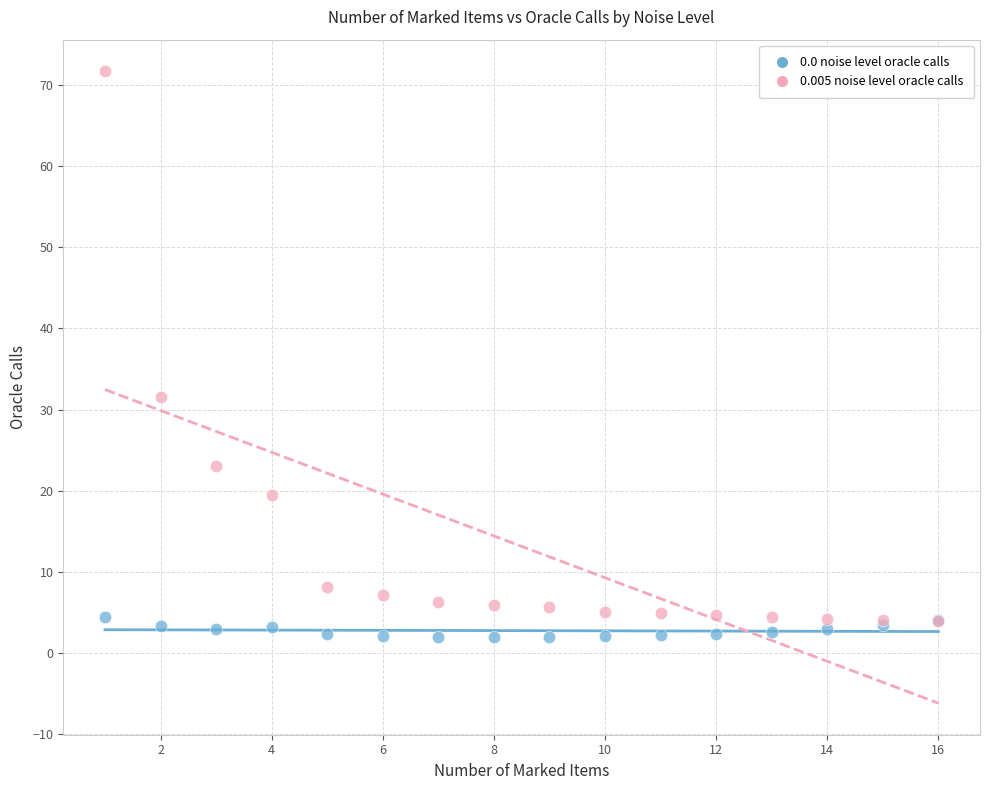

Which series contains the highest Y value?

0.005 noise level oracle calls